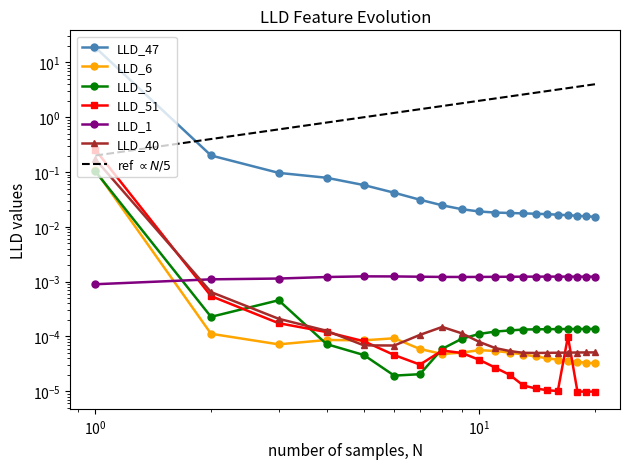

True or false: LLD_40 and LLD_51 intersect in this chart.

True